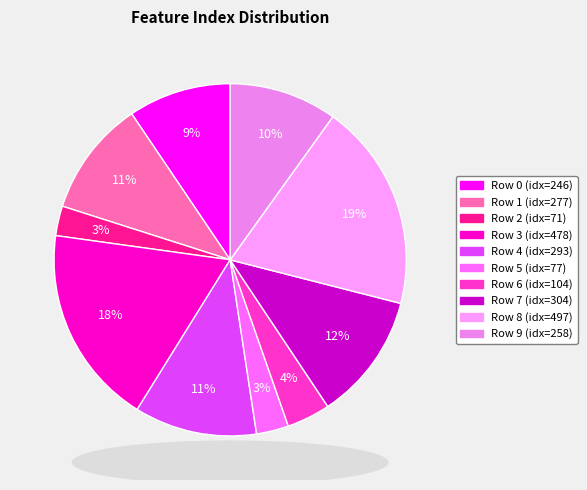

Rank the categories by value from highest to lowest.

8, 3, 7, 4, 1, 9, 0, 6, 5, 2